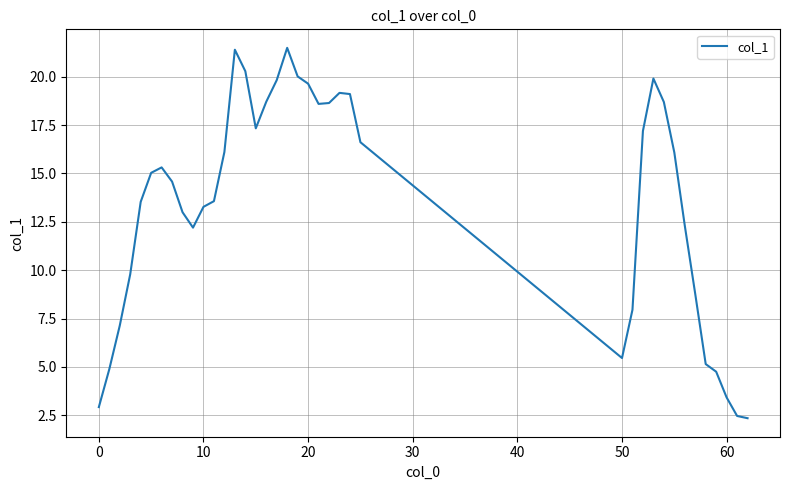

Count the number of data series in this chart.

1